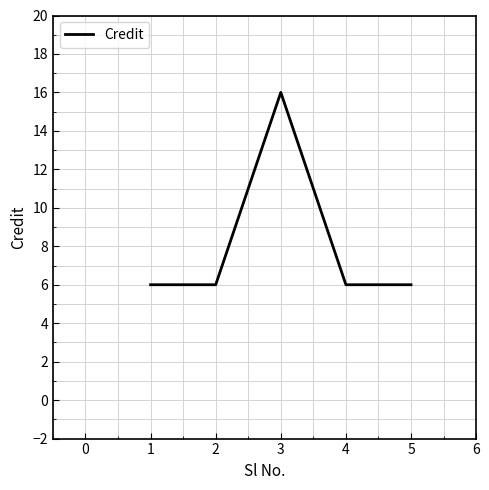

True or false: the data shows 6 at 5.

True